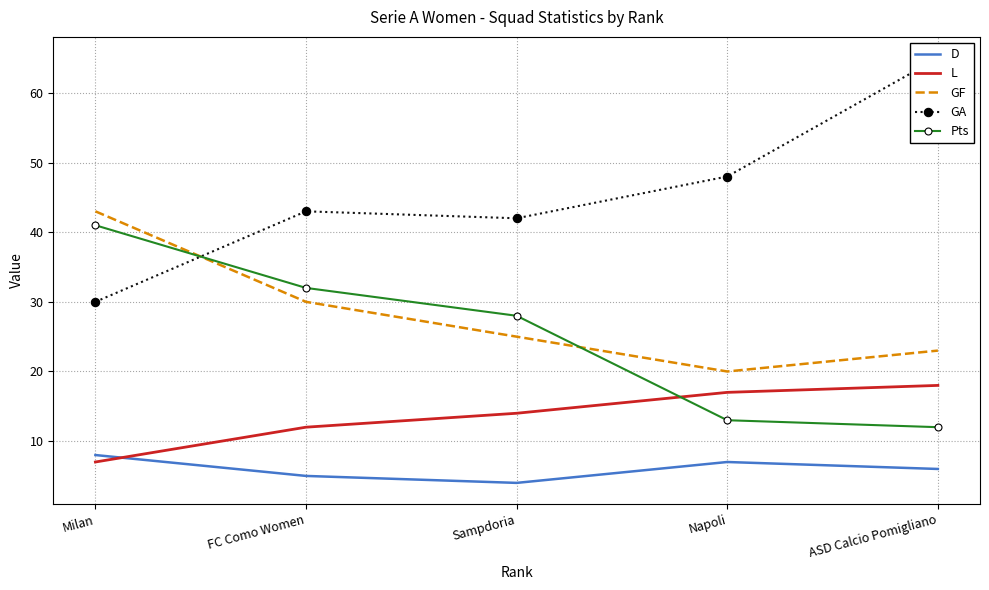

True or false: L has a value of 17 at Napoli.

True